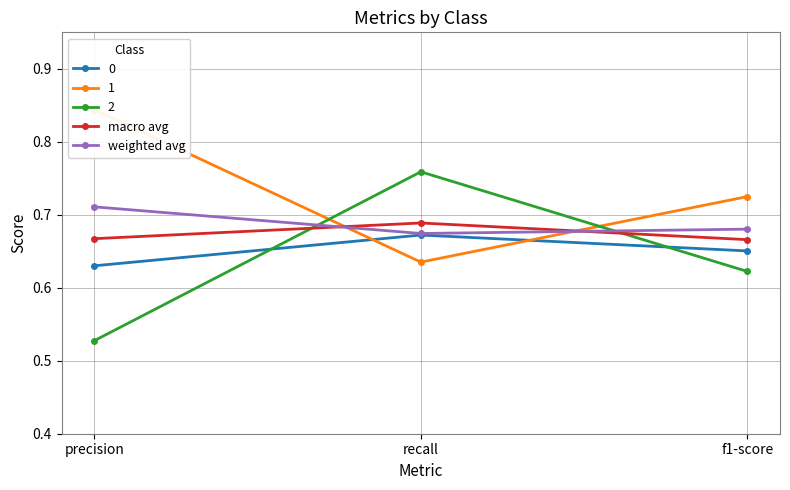

What is the maximum value shown in the chart?

0.7